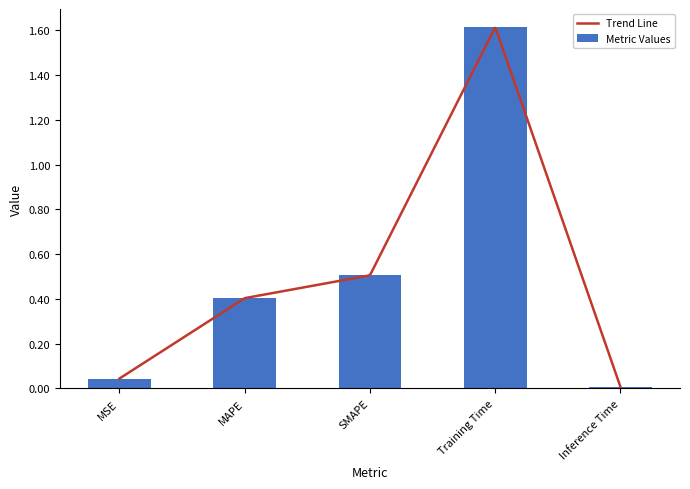

What position from the right is Training Time?

2